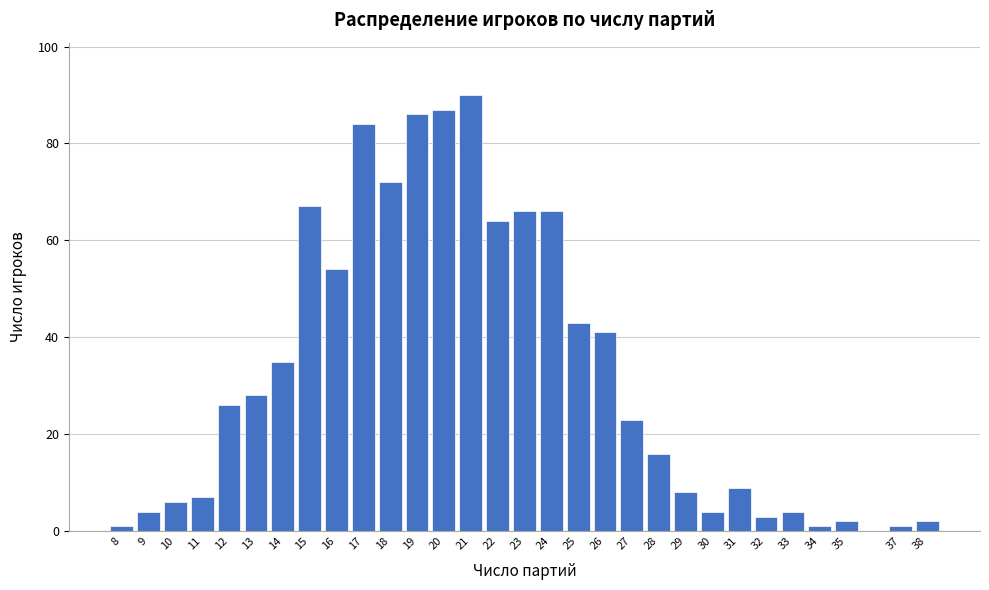

Reading left to right, list all the values displayed in this chart.

1	4	6	7	26	28	35	67	54	84	72	86	87	90	64	66	66	43	41	23	16	8	4	9	3	4	1	2	1	2